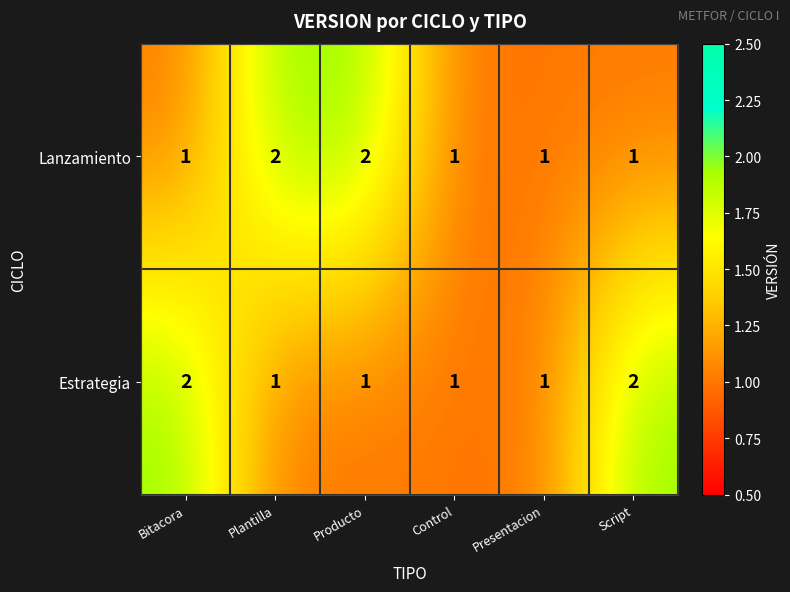

Is it true that Lanzamiento equals 2 at Producto?

True